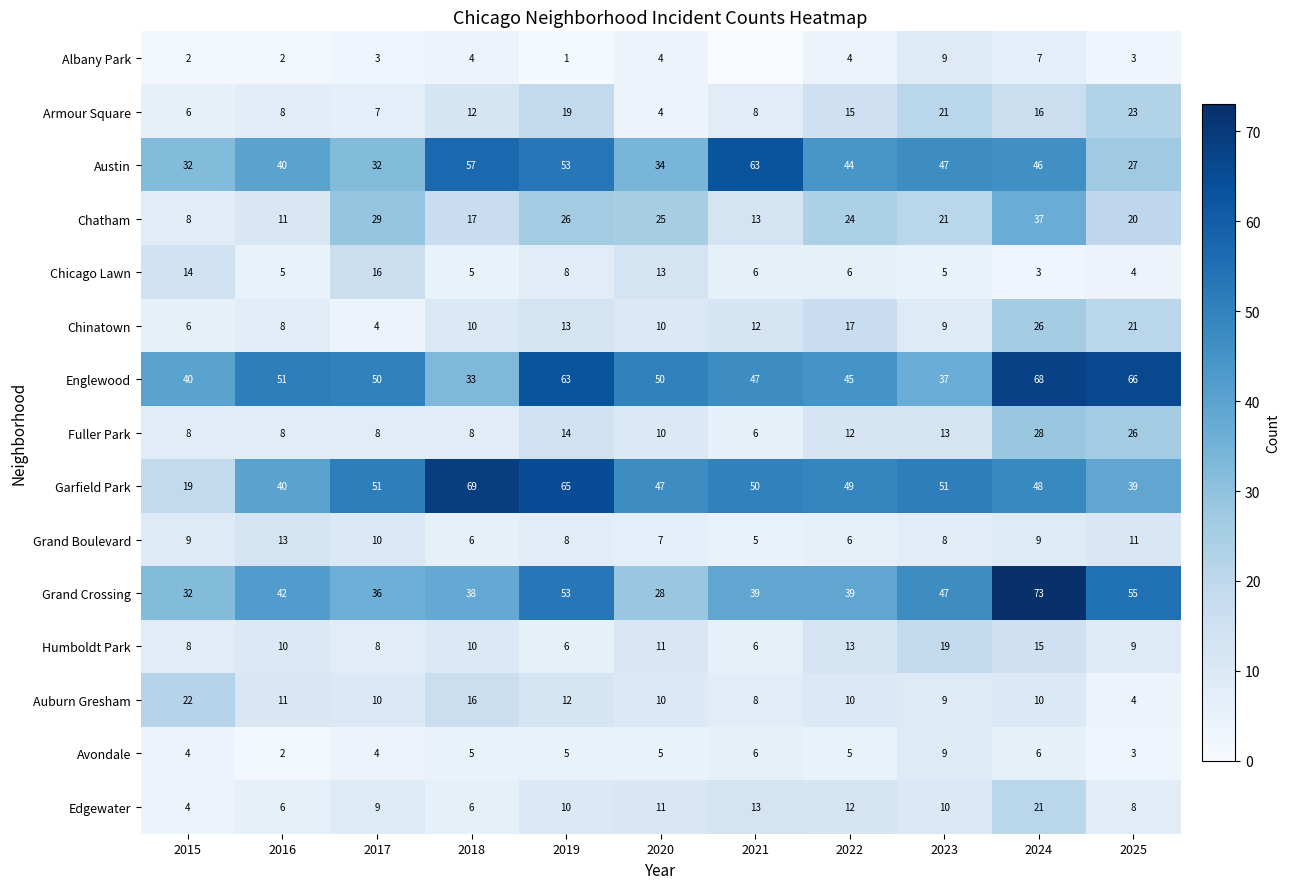

Is the value of Chatham at 2024 greater than the value of Albany Park at 2022?

Yes